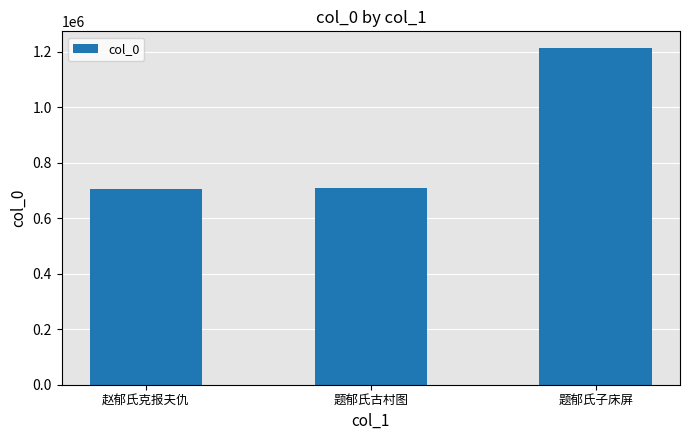

What is the sum of all values?

2624518